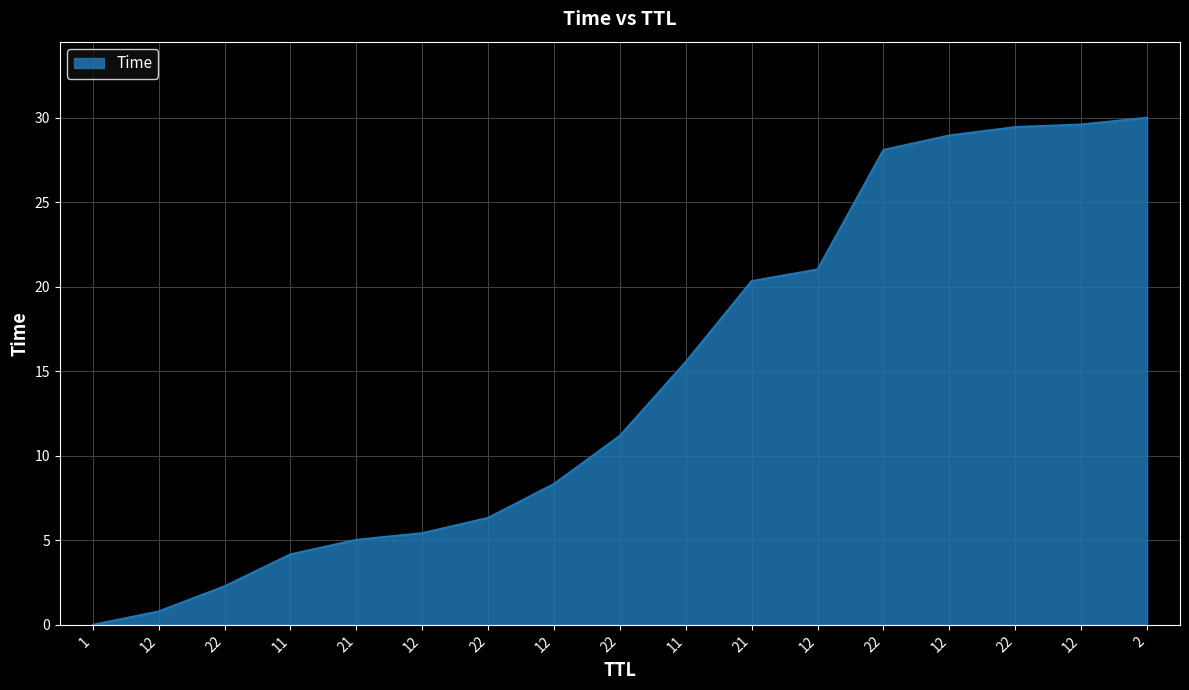

What is the difference between the values at 22 and 22?

23.1